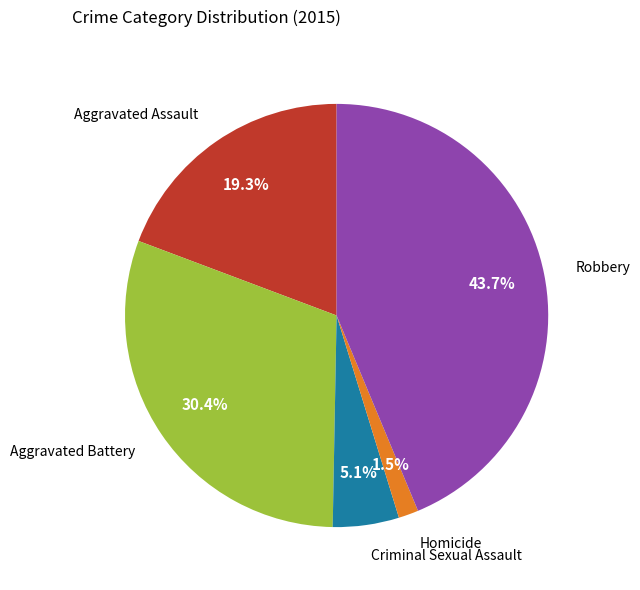

Does any single category account for the majority?

No